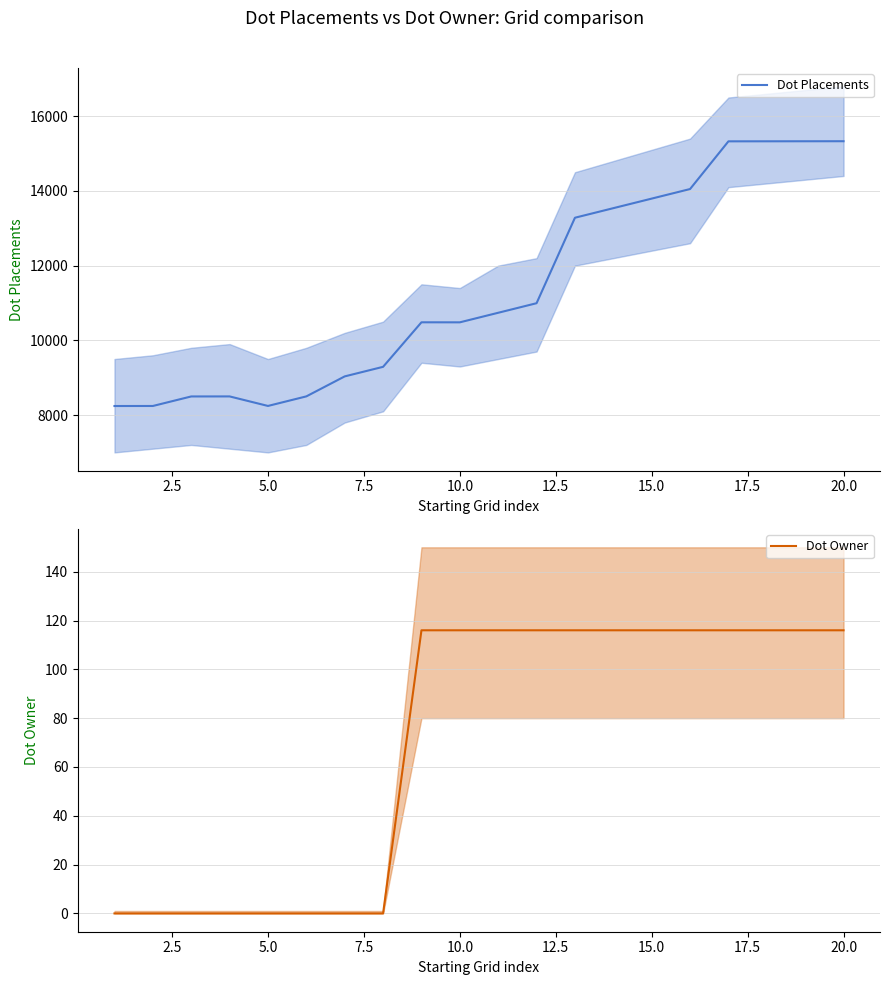

Which series has the largest total across all categories?

Dot Placements